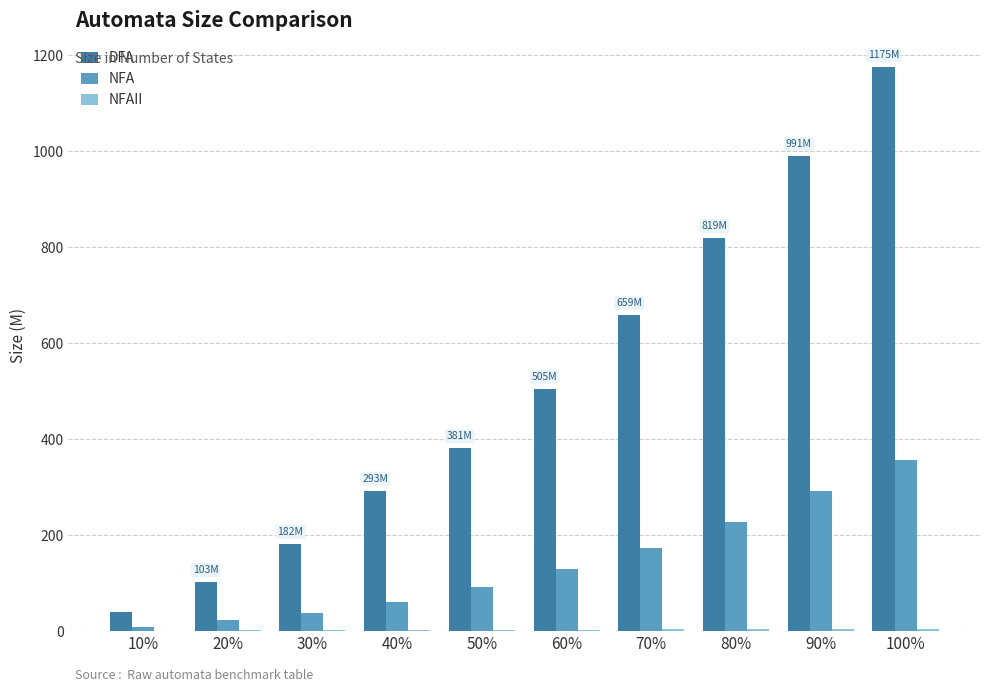

Between 30% and 100%, which series saw the biggest shift?

DFA